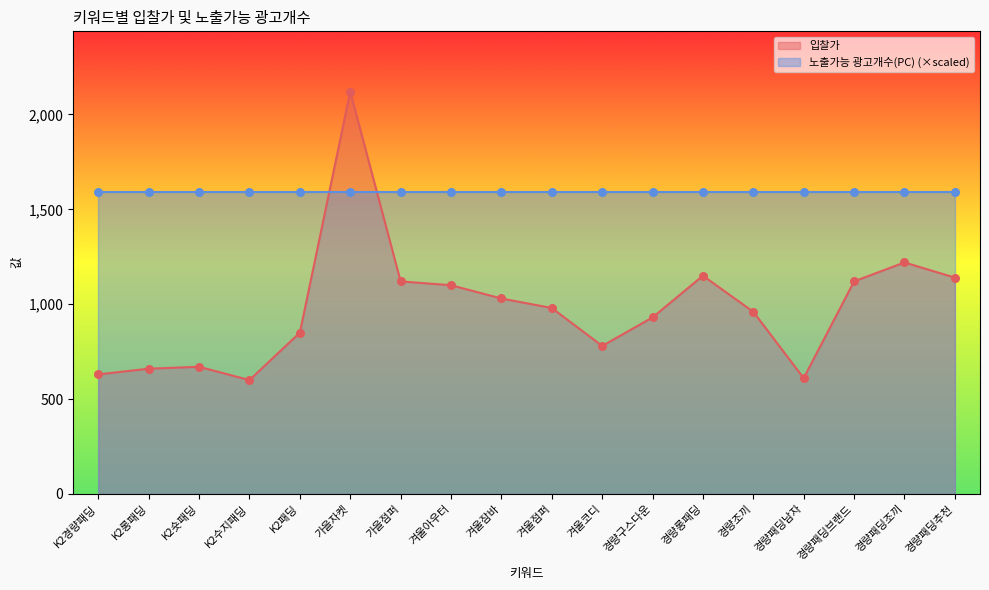

What is the ratio of the value at 경량패딩브랜드 to the value at 경량조끼?

1.2